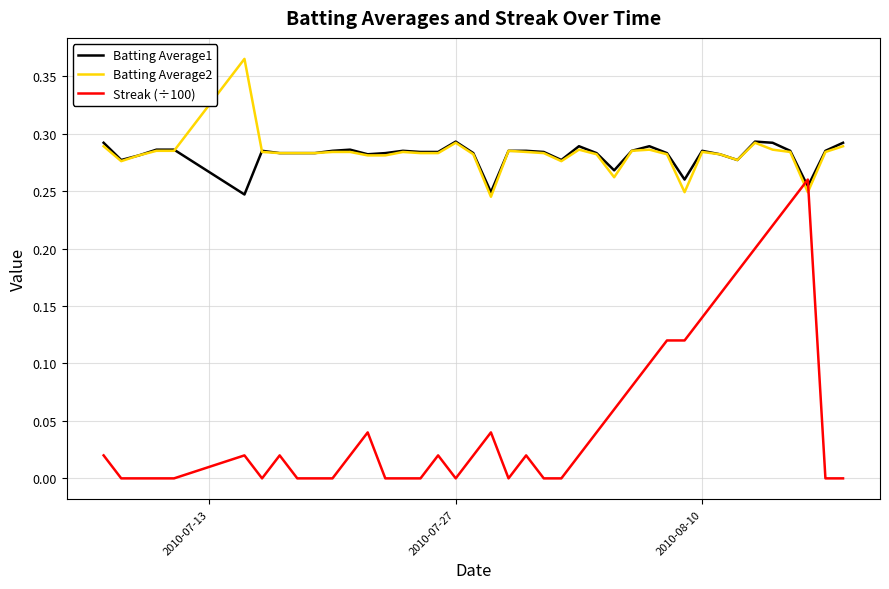

Rank the series by their maximum value, from lowest to highest.

Streak (÷100), Batting Average1, Batting Average2